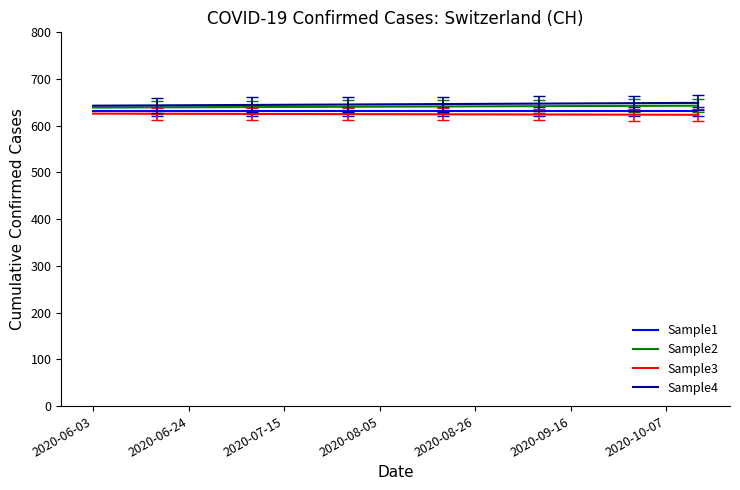

True or false: Sample2 and Sample1 intersect in this chart.

False